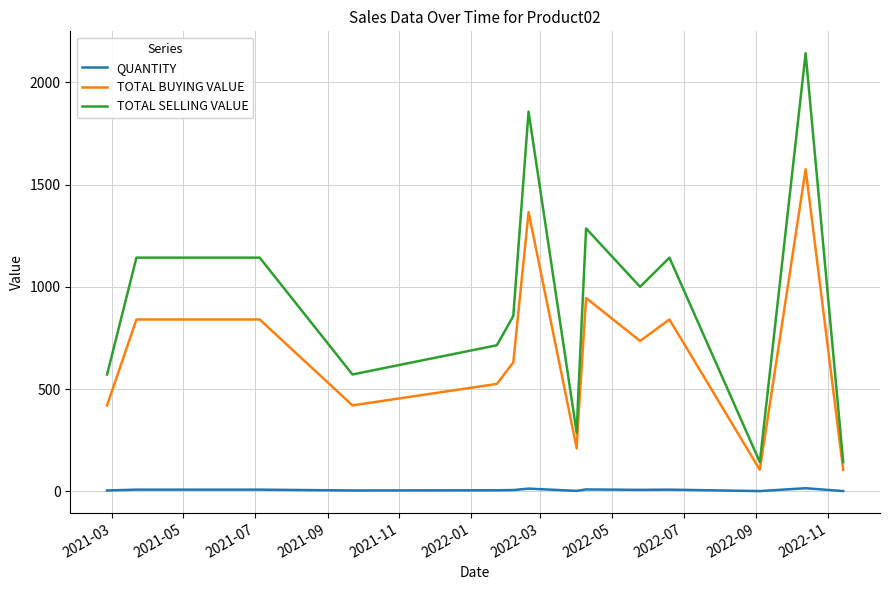

Which series has the largest total across all categories?

TOTAL SELLING VALUE